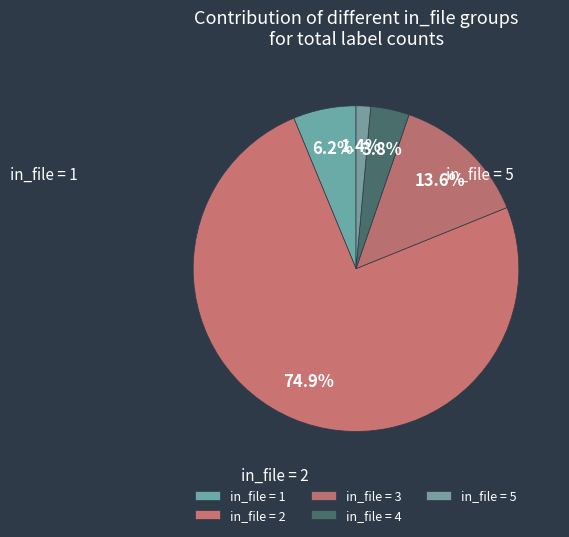

How many slices are in this pie chart?

5